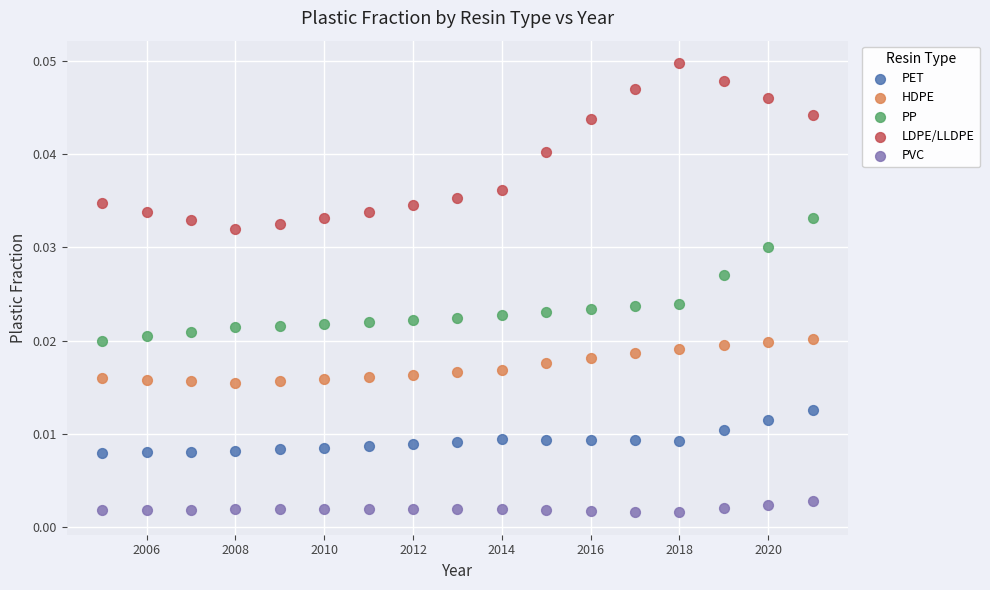

Which series contains the lowest Y value?

PVC